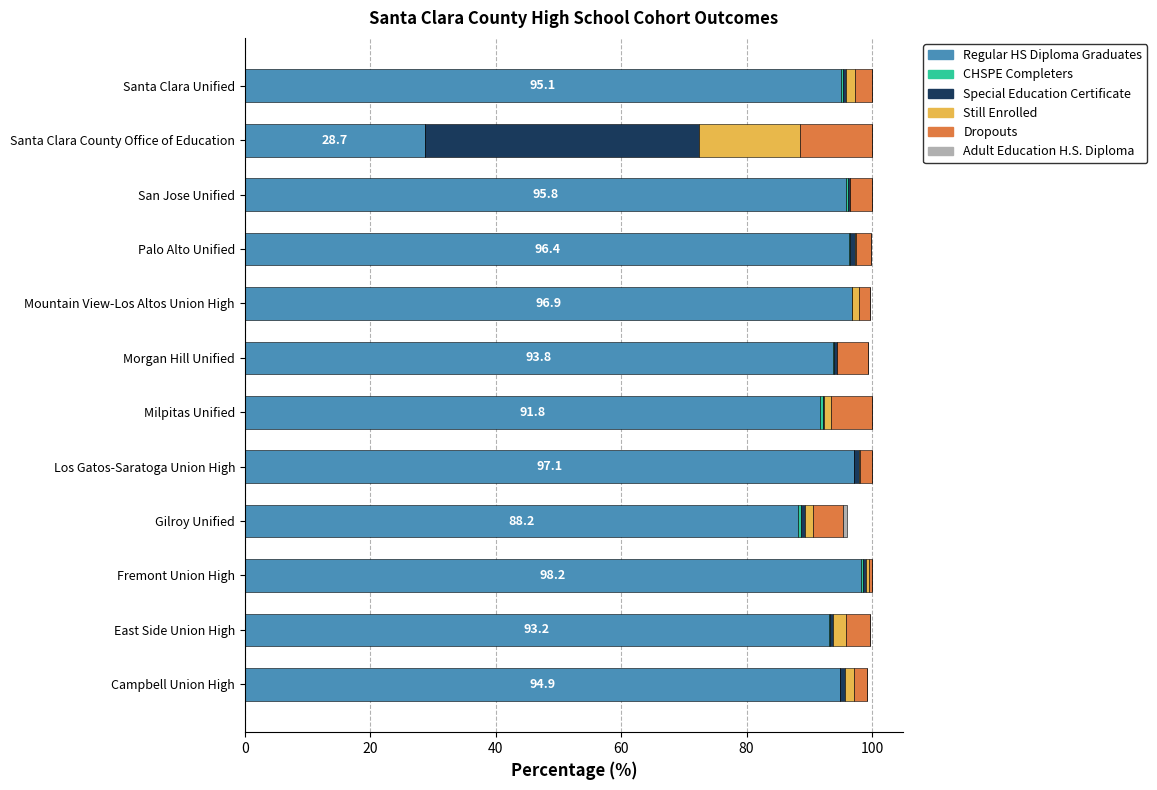

What is the maximum value for Regular HS Diploma Graduates?

98.2